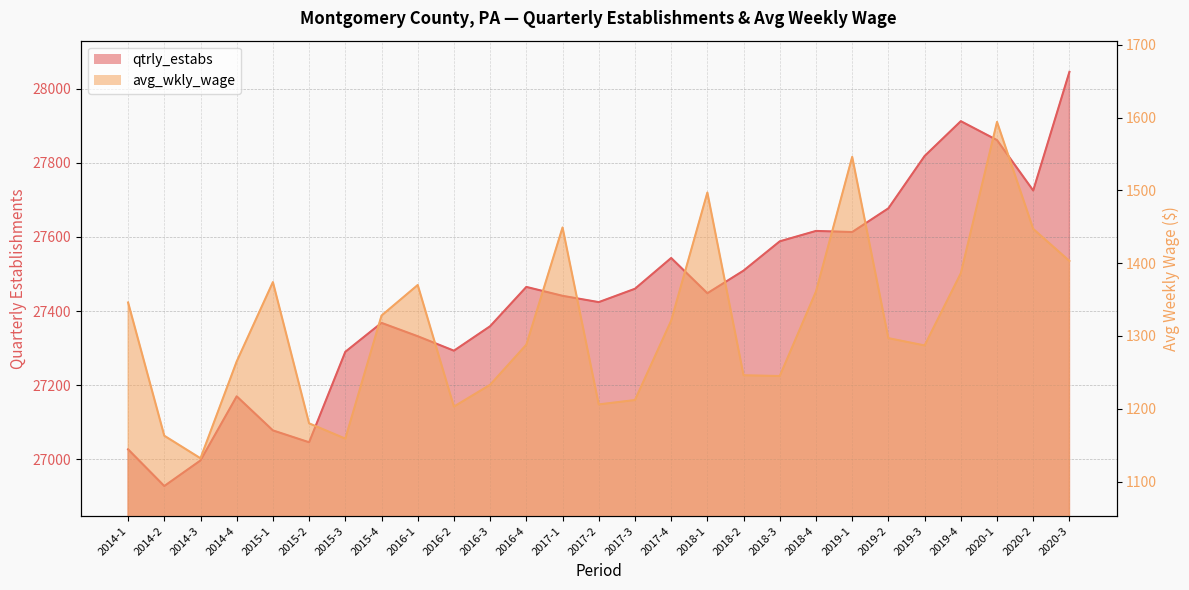

The value of qtrly_estabs at 2015-4 is 12128. True or false?

False